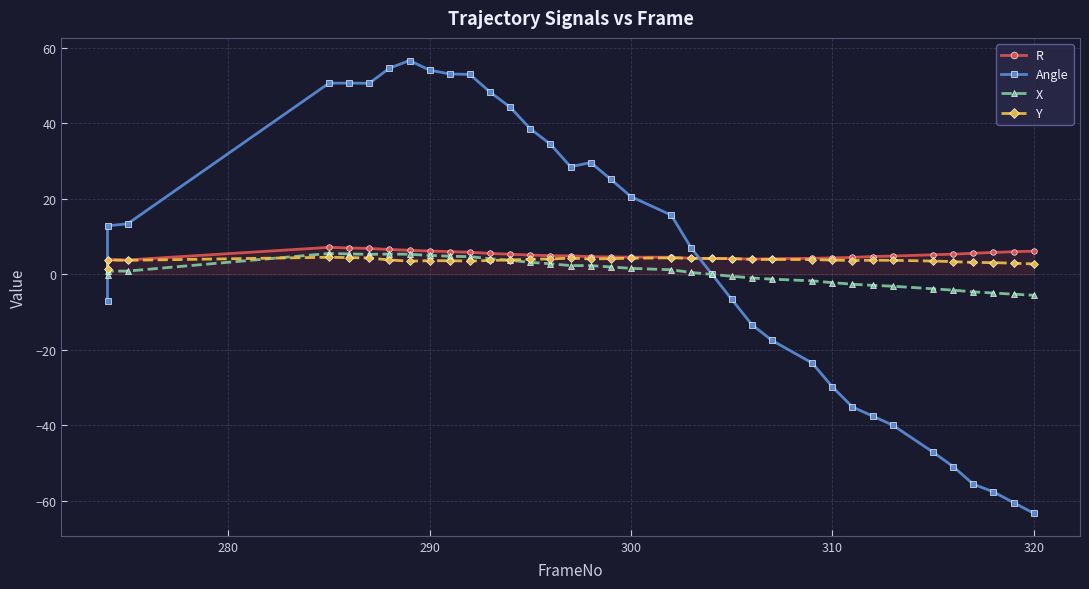

Which series ends up on top after the final intersection of X and Y?

Y